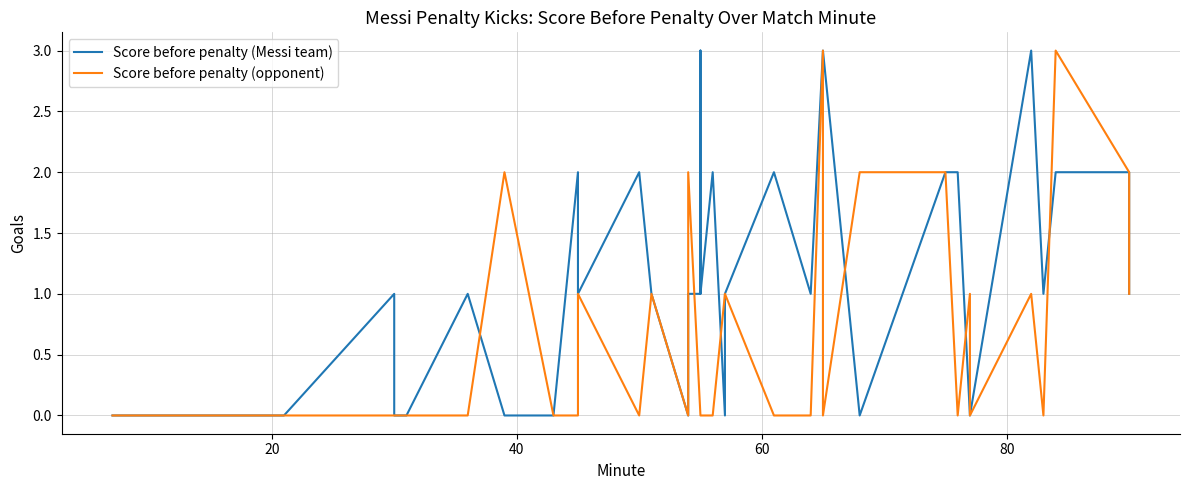

Rank the series by their maximum value, from lowest to highest.

Score before penalty (Messi team), Score before penalty (opponent)